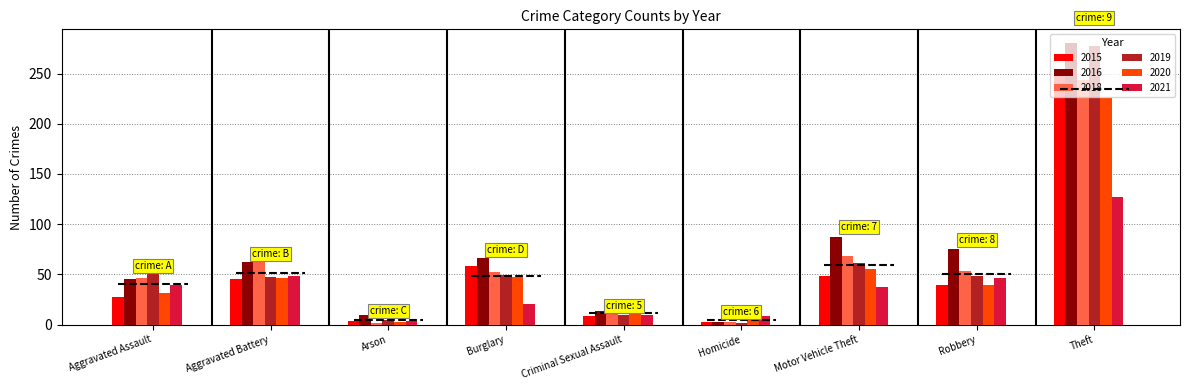

What is the sum of all 2019 values?

550